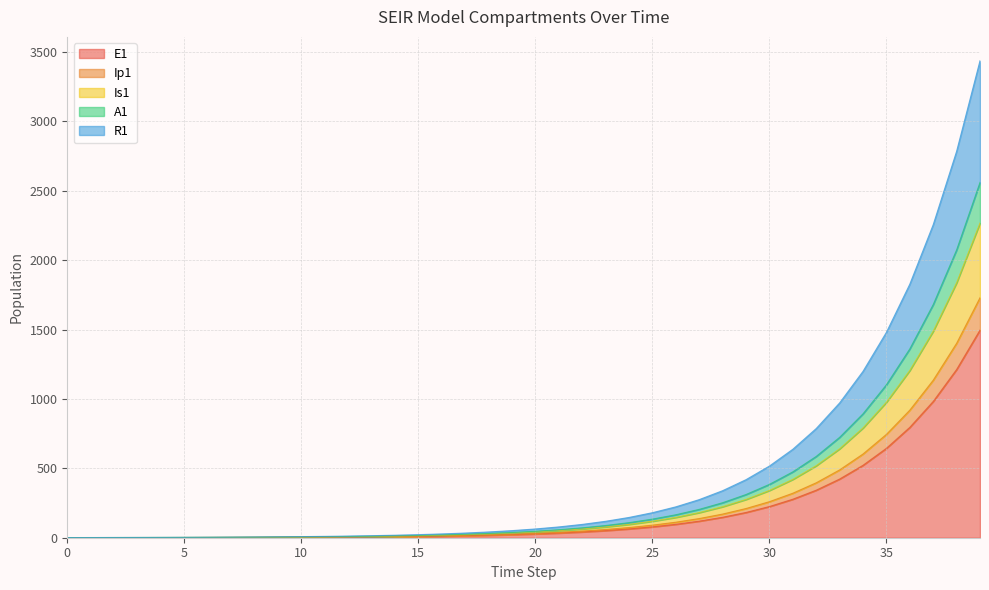

Rank the categories by Ip1 value from highest to lowest.

39, 38, 37, 36, 35, 34, 33, 32, 31, 30, 29, 28, 27, 26, 25, 24, 23, 22, 21, 20, 19, 18, 17, 16, 15, 14, 13, 12, 11, 10, 9, 8, 7, 6, 5, 4, 3, 2, 1, 0